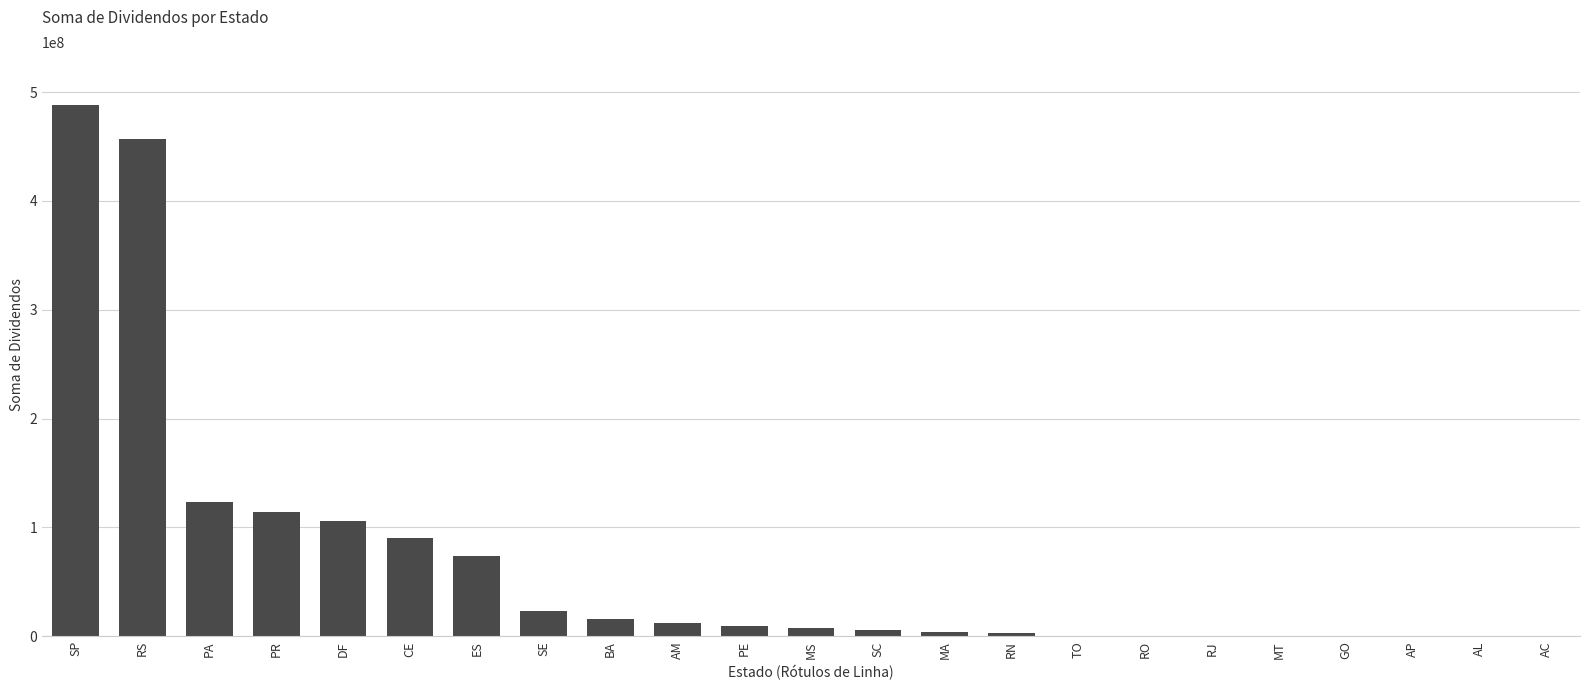

Where is the data nearest to the value 243962500?

PA